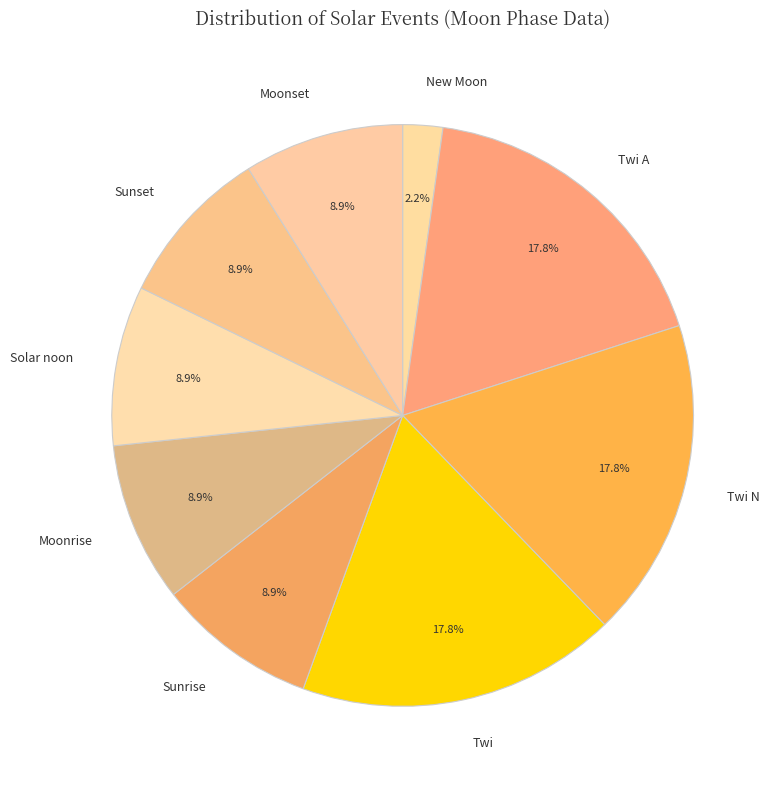

Which slice is the smallest?

New Moon